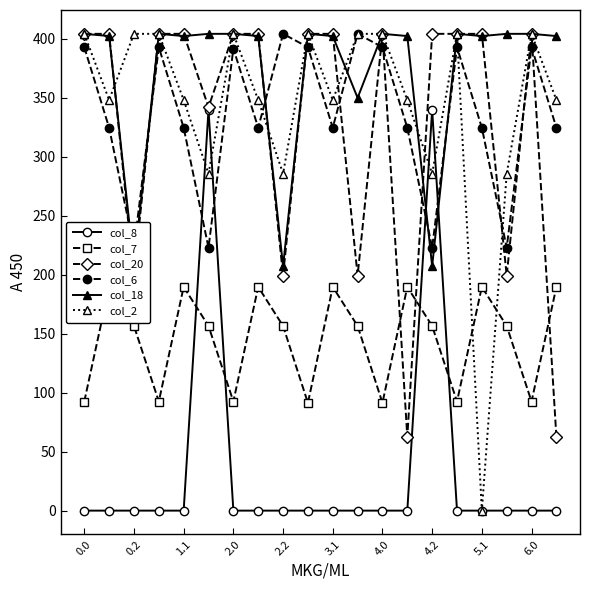

How many categories are shown in the chart?

20